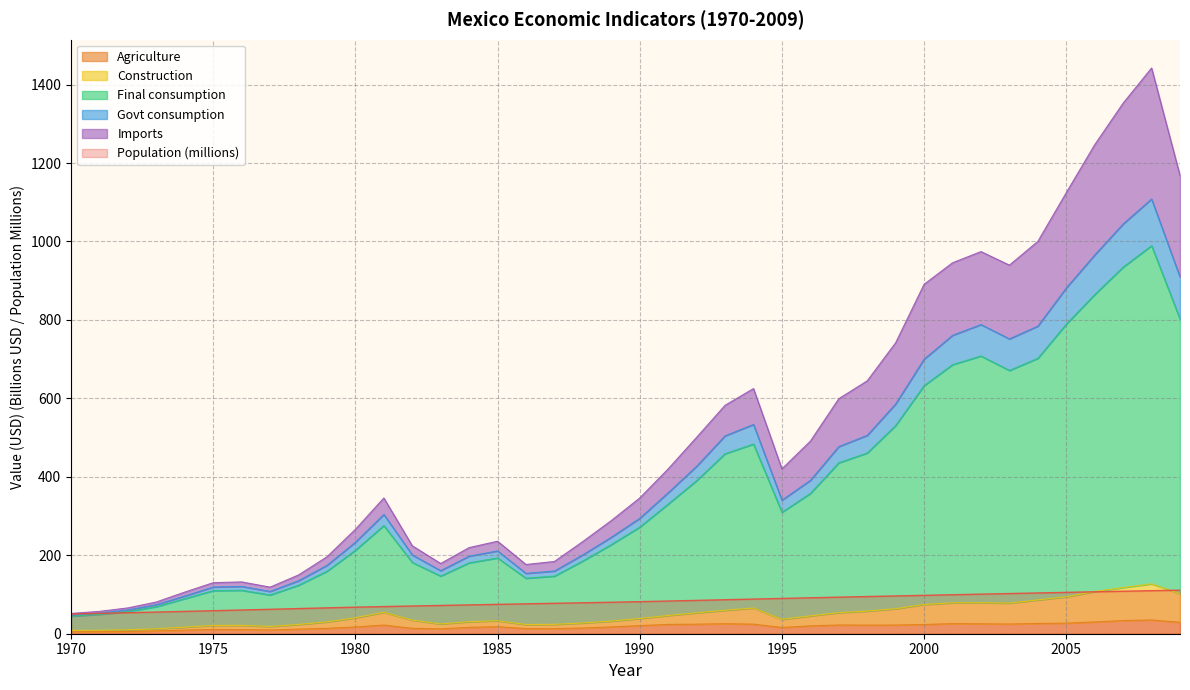

The Agriculture series shows 10.9 at 1975. True or false?

True